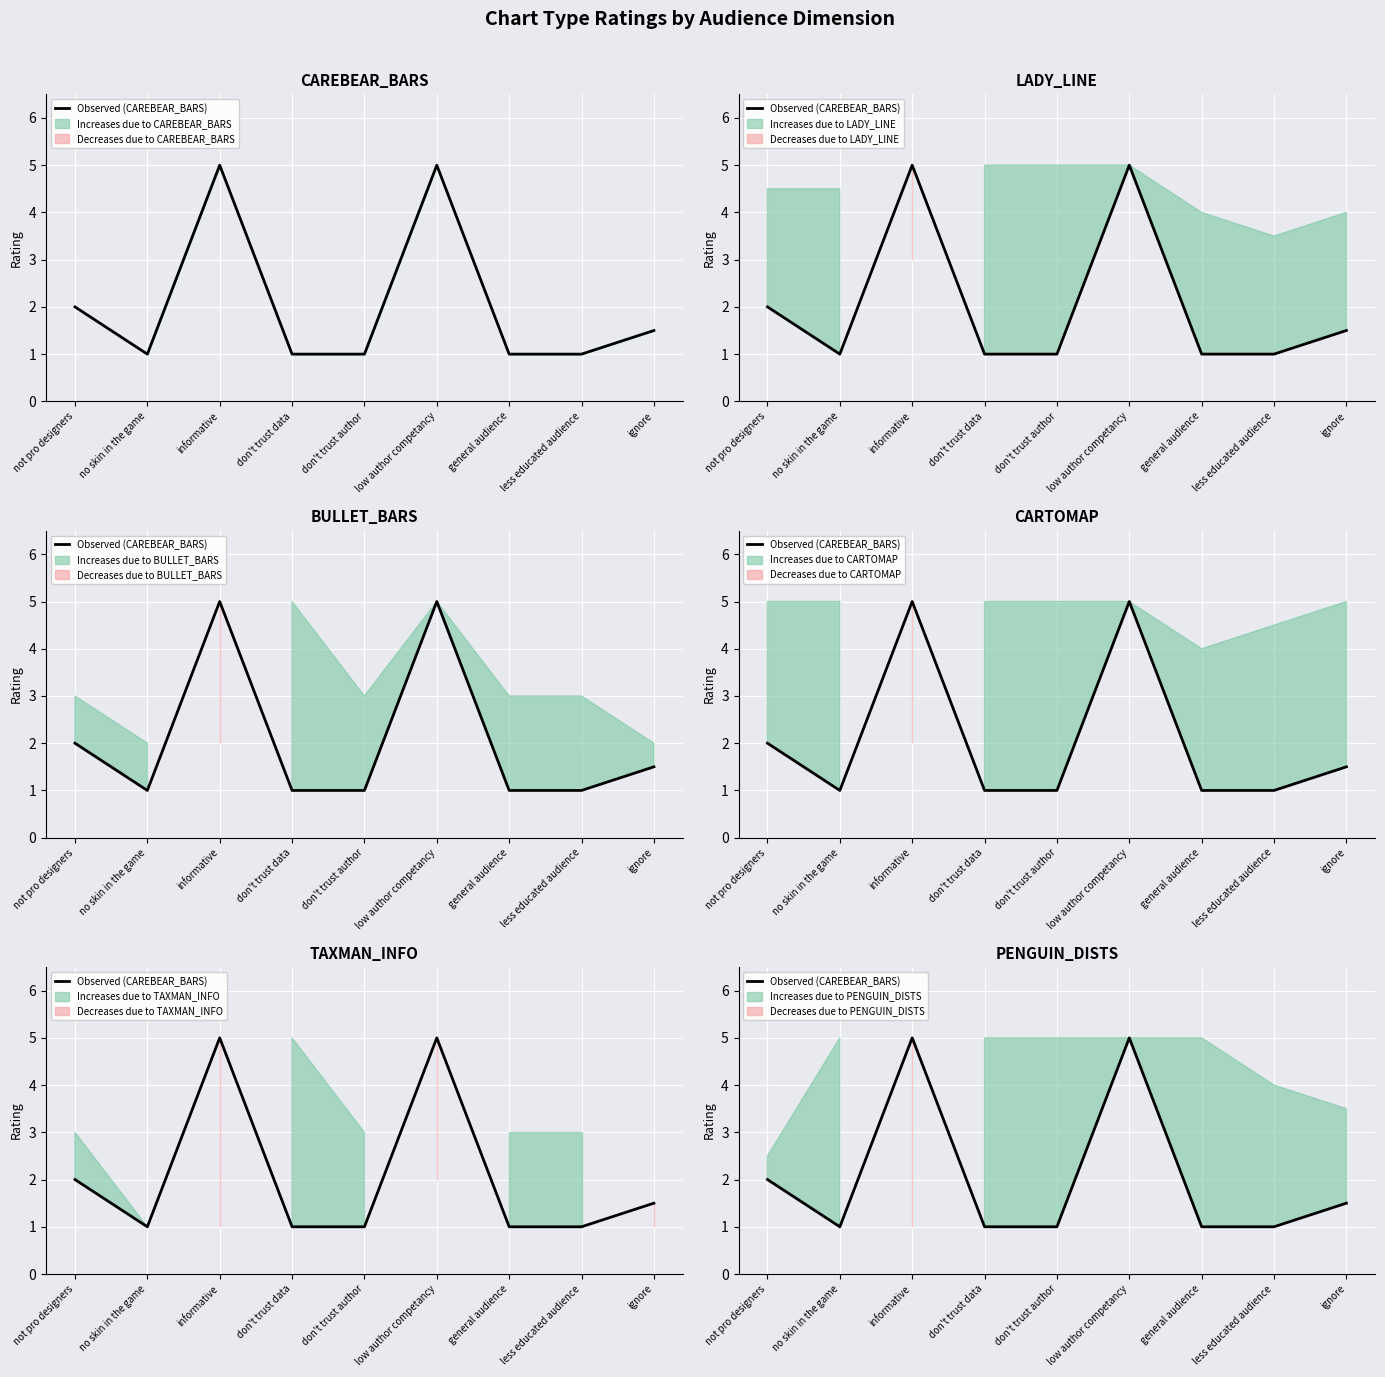

True or false: the data shows 5.0 at low author competancy.

True